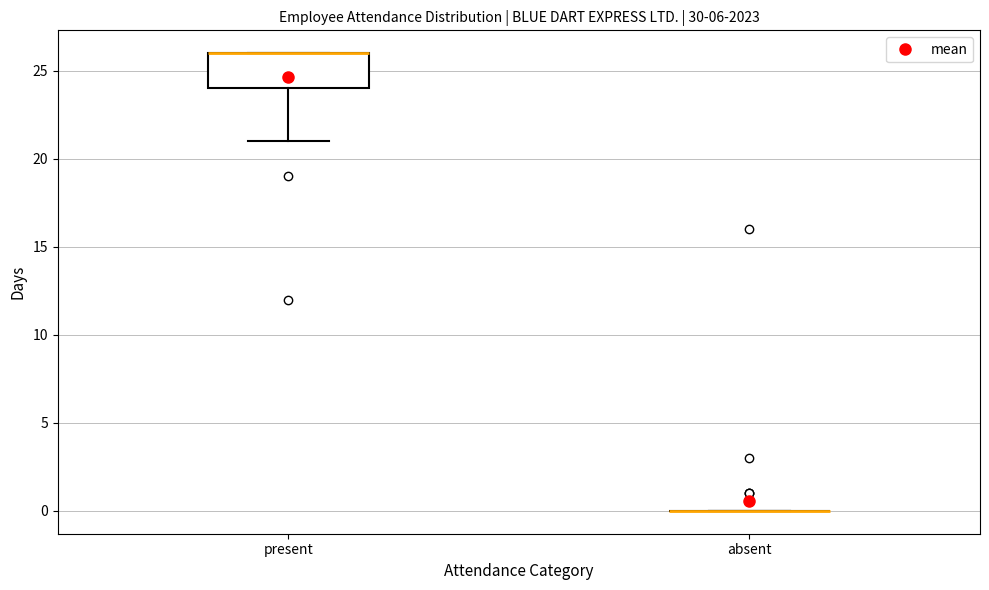

Which box is the tallest, from its lower edge to its upper edge?

present